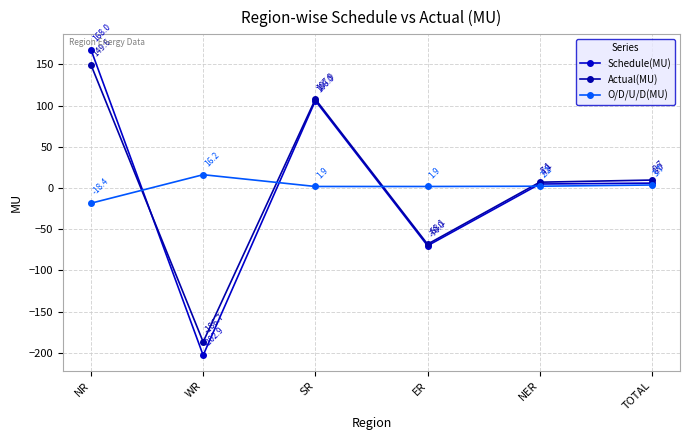

At which label does Actual(MU) first exceed 9?

NR